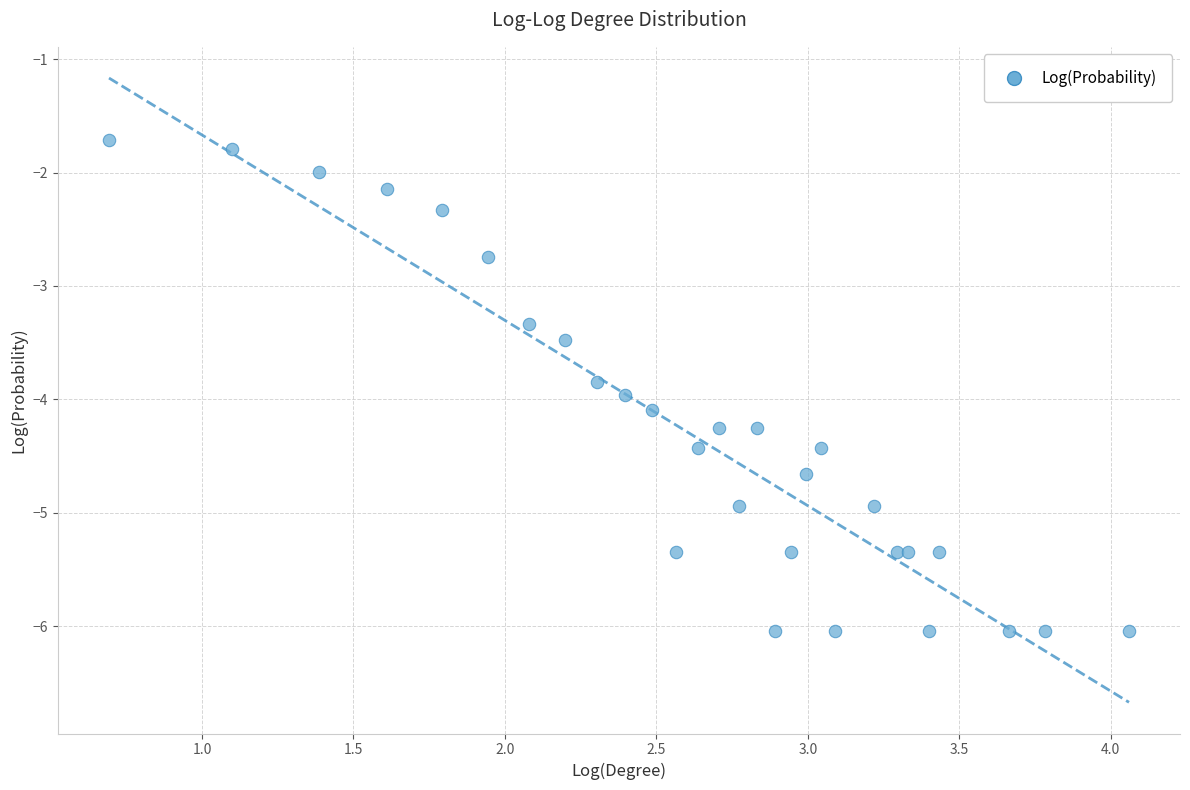

What Y value in the scatter plot is closest to -3?

-2.7